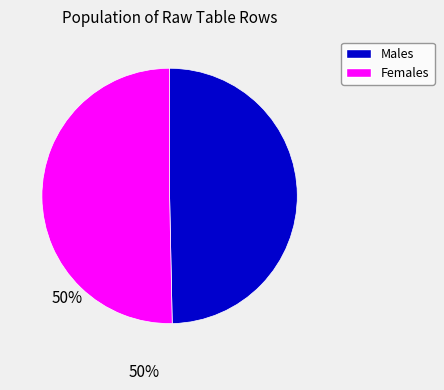

Is there any slice that represents more than half of the pie?

Yes